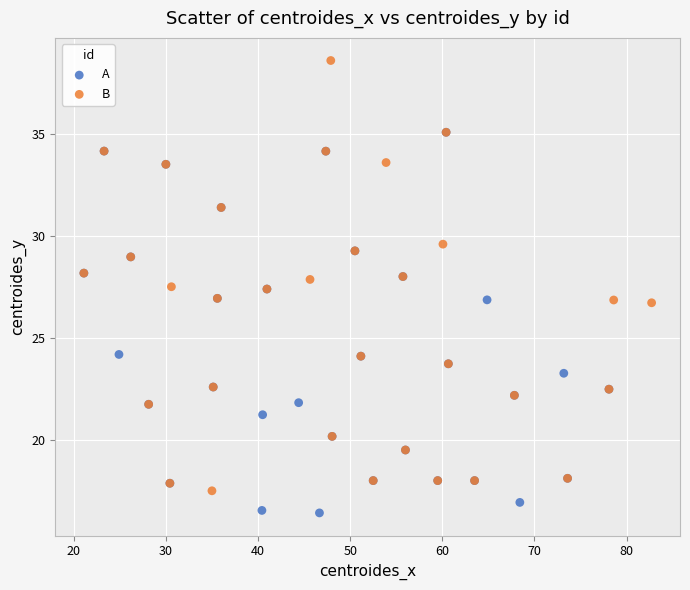

Which series reaches the minimum Y coordinate?

A